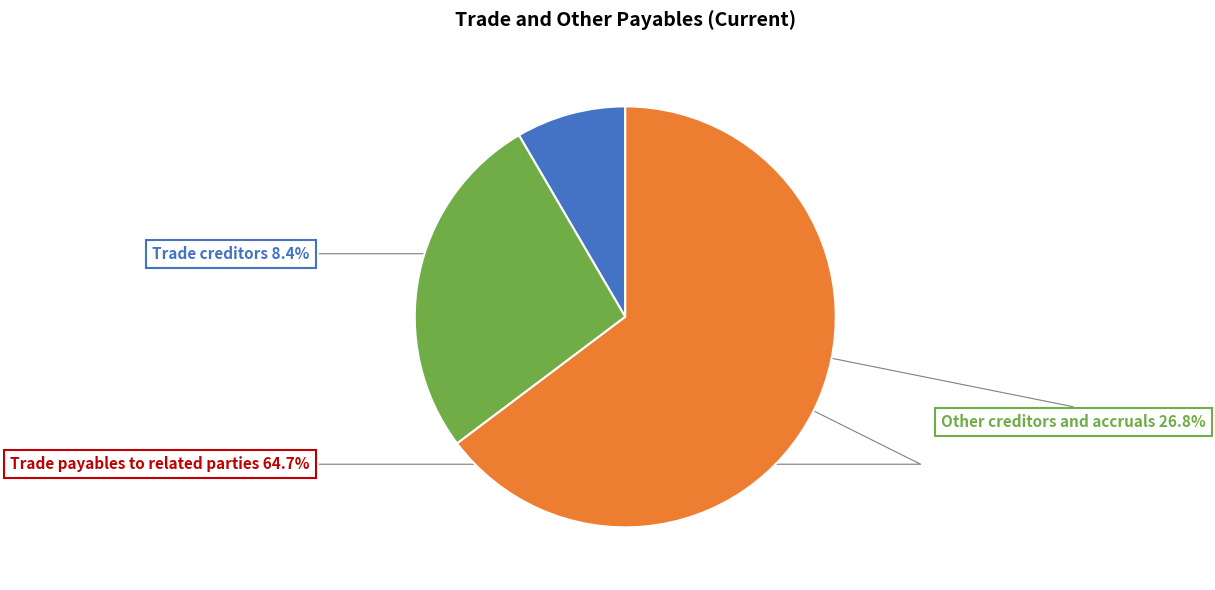

What is the ratio of the value at Other creditors and accruals to the value at Trade payables to related parties?

0.4